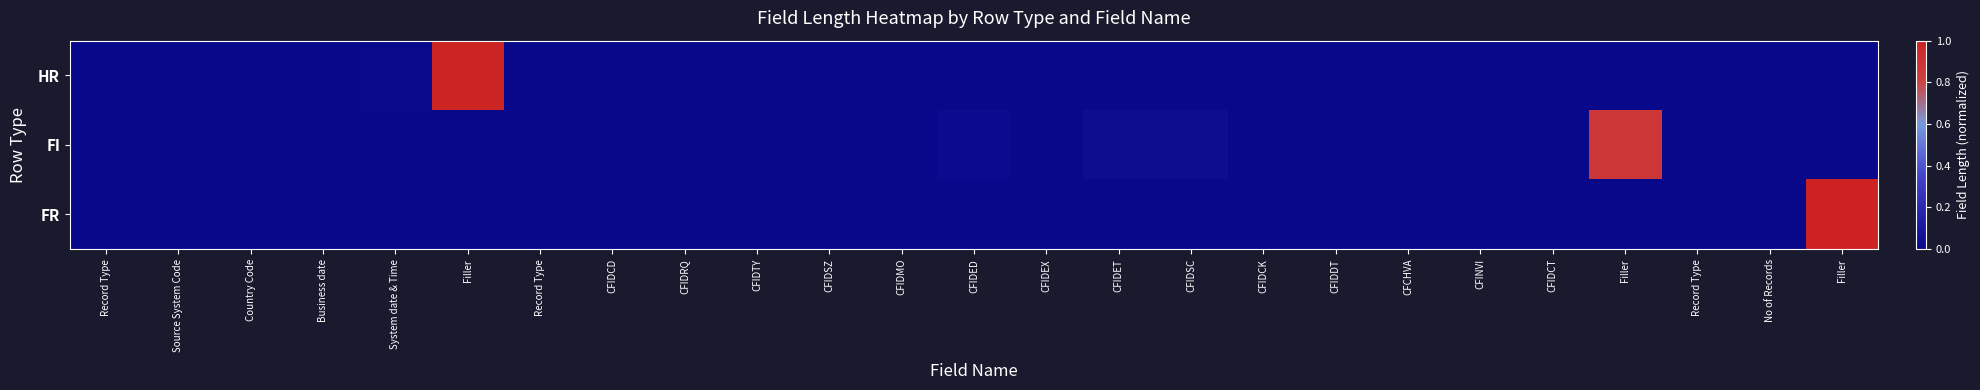

Reading left to right, what are all the values shown in this chart?

row_0: 0.0	0.0	0.0	0.0	0.0	1.0	0.0	0.0	0.0	0.0	0.0	0.0	0.0	0.0	0.0	0.0	0.0	0.0	0.0	0.0	0.0	0.0	0.0	0.0	0.0
row_1: 0.0	0.0	0.0	0.0	0.0	0.0	0.0	0.0	0.0	0.0	0.0	0.0	0.0	0.0	0.0	0.0	0.0	0.0	0.0	0.0	0.0	0.9	0.0	0.0	0.0
row_2: 0.0	0.0	0.0	0.0	0.0	0.0	0.0	0.0	0.0	0.0	0.0	0.0	0.0	0.0	0.0	0.0	0.0	0.0	0.0	0.0	0.0	0.0	0.0	0.0	1.0